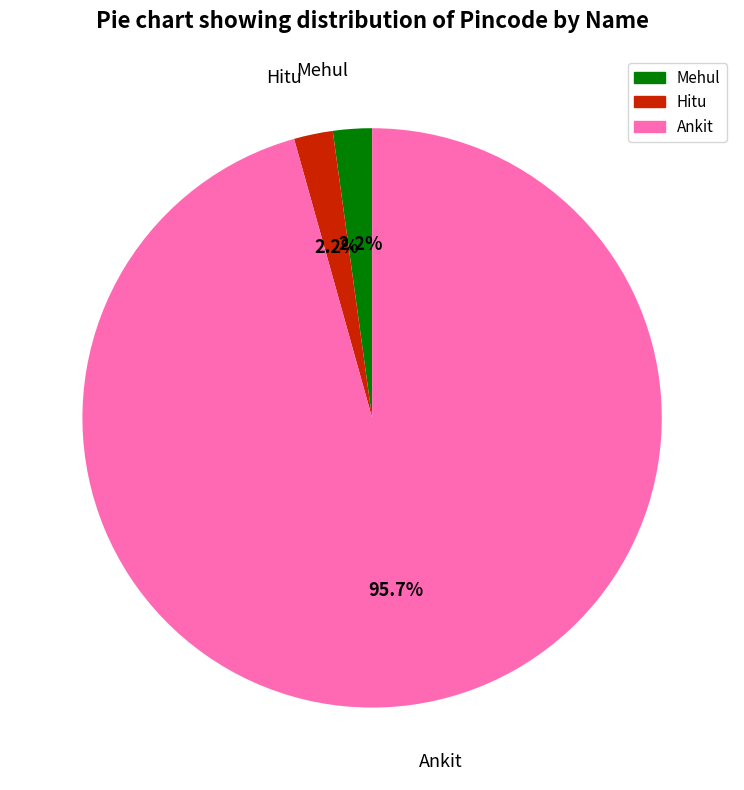

What is the majority slice?

Ankit